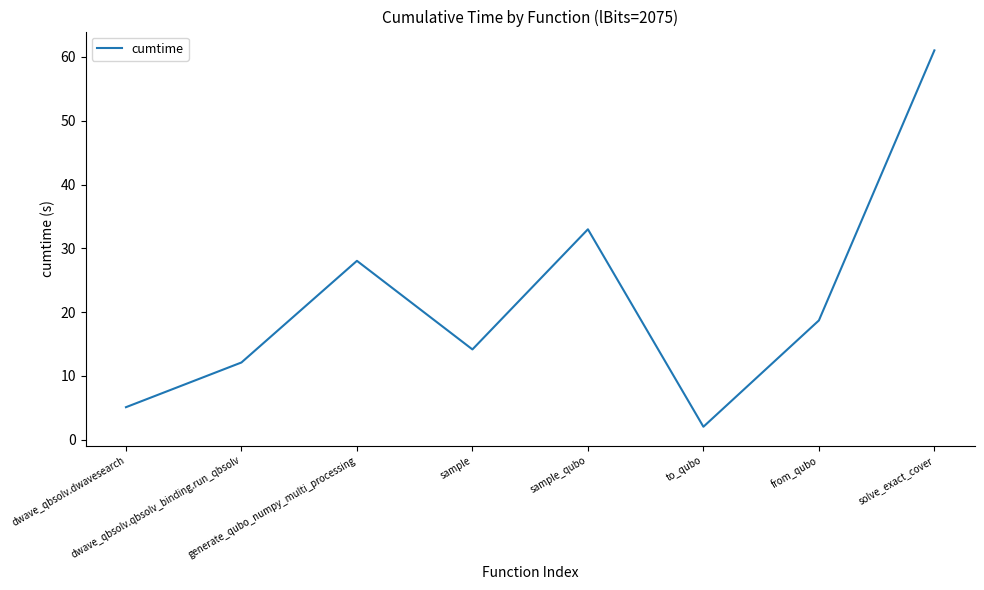

What is the difference between the values at generate_qubo_numpy_multi_processing and dwave_qbsolv.dwavesearch?

22.9